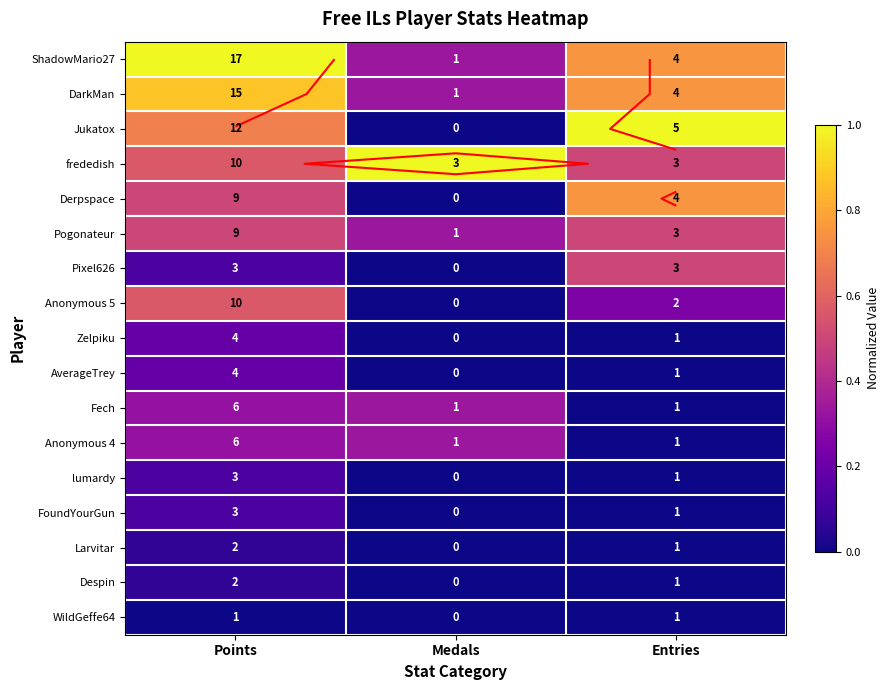

What is the average value of the Anonymous 5 series?

0.3